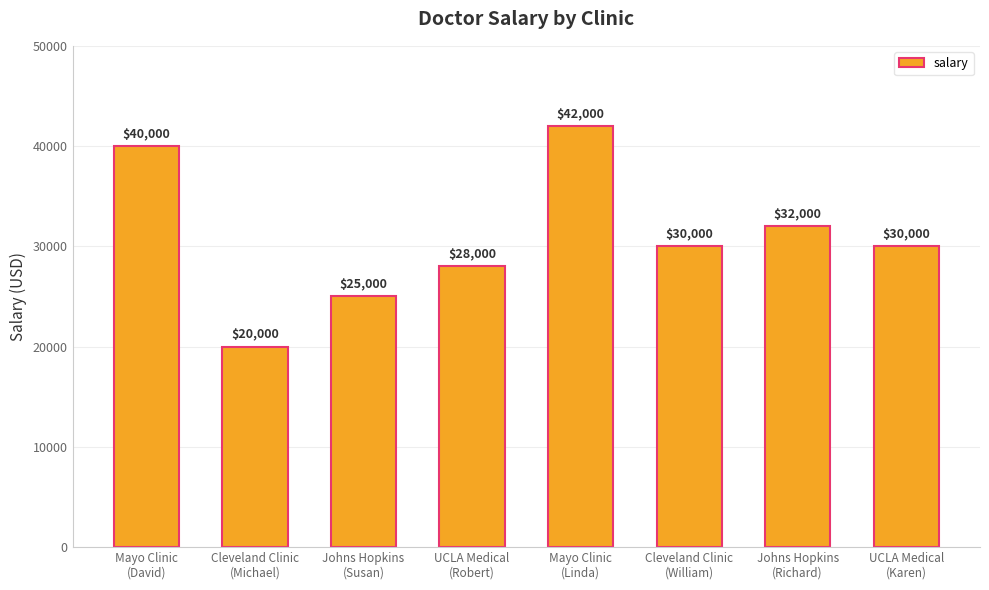

How many categories are shown in the chart?

8